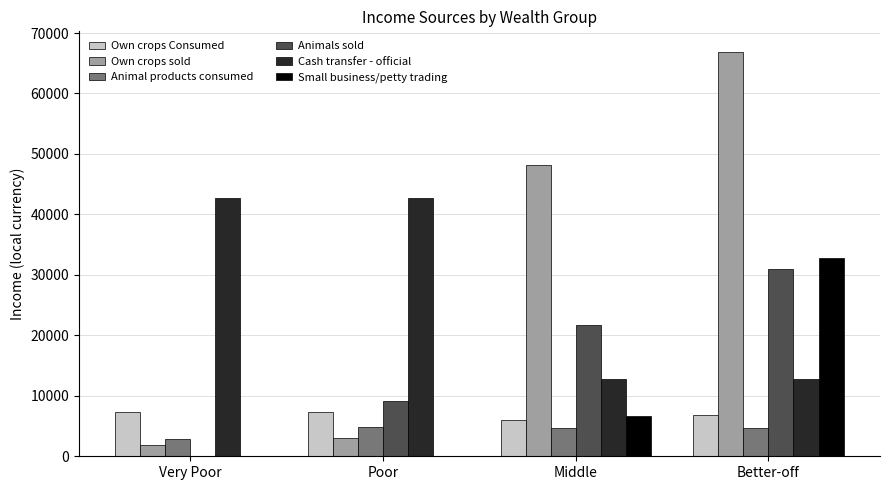

The Small business/petty trading series shows 55942.7 at Better-off. True or false?

False